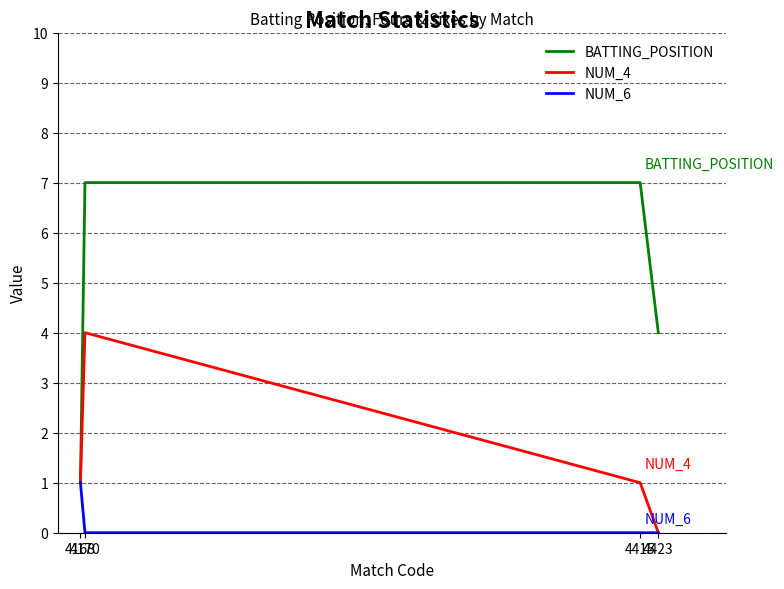

The NUM_6 series shows 0 at 4415. True or false?

True